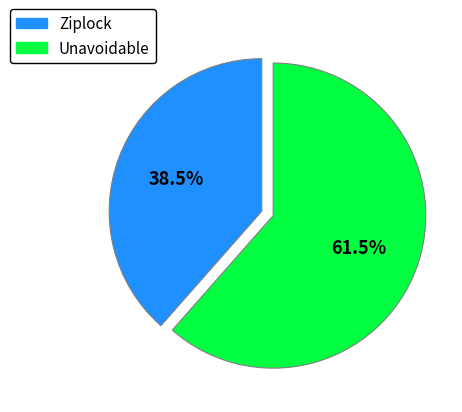

To the nearest percent, what is the difference between the Unavoidable and Ziplock slice percentages?

23%